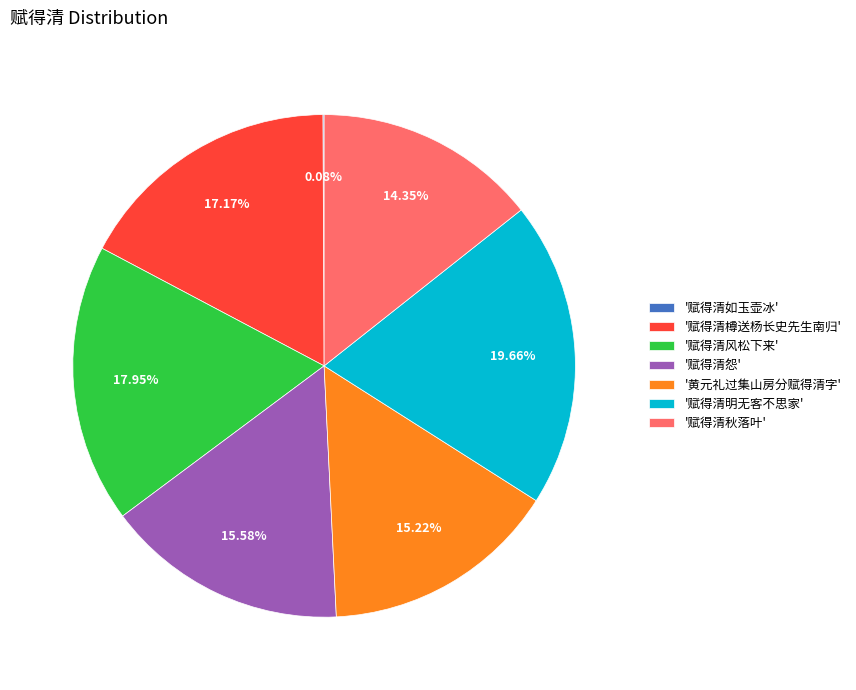

Is the sum of '赋得清樽送杨长史先生南归' and '赋得清秋落叶' greater than half?

No